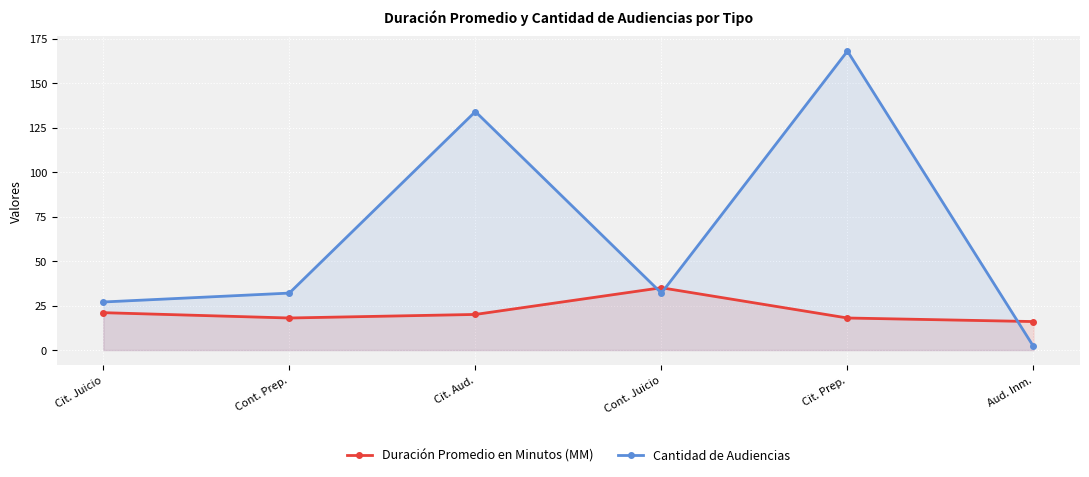

Between which two adjacent categories do Duración Promedio en Minutos (MM) and Cantidad de Audiencias first intersect?

Cit. Aud. and Cont. Juicio